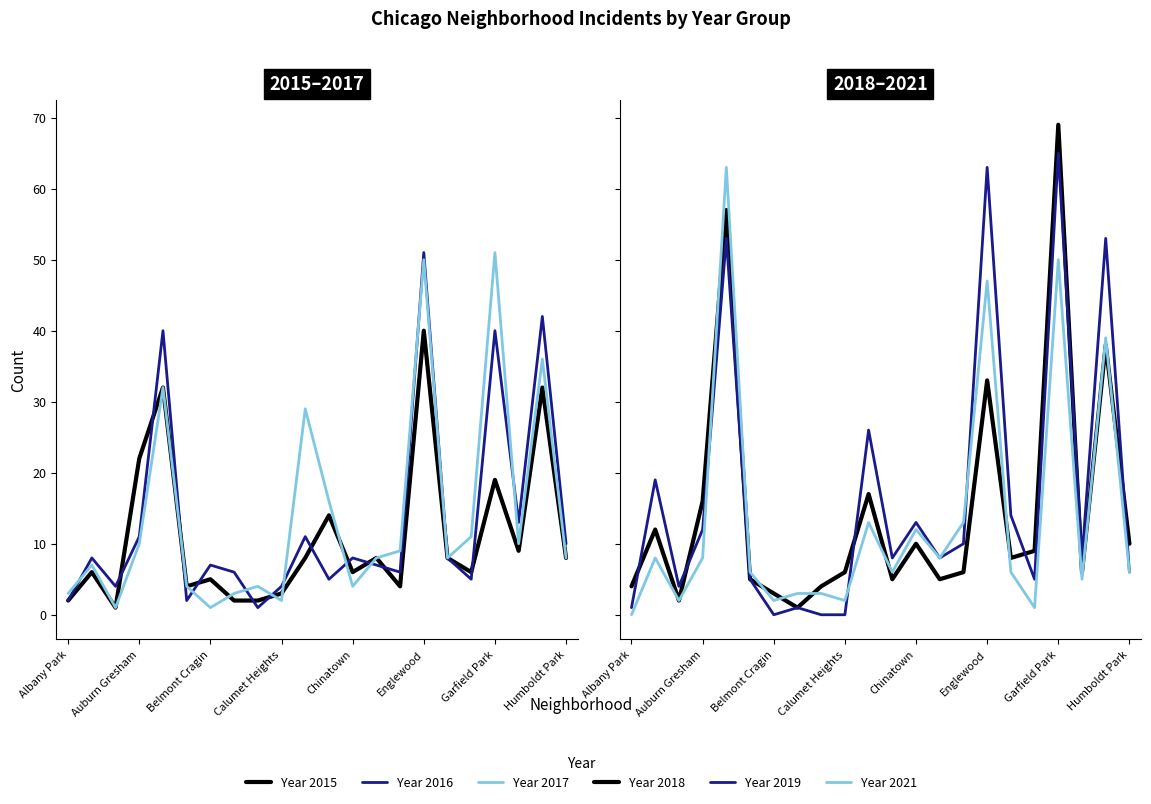

Rank the series at Brighton Park from lowest to highest value.

2019, 2016, 2015, 2021, 2017, 2018